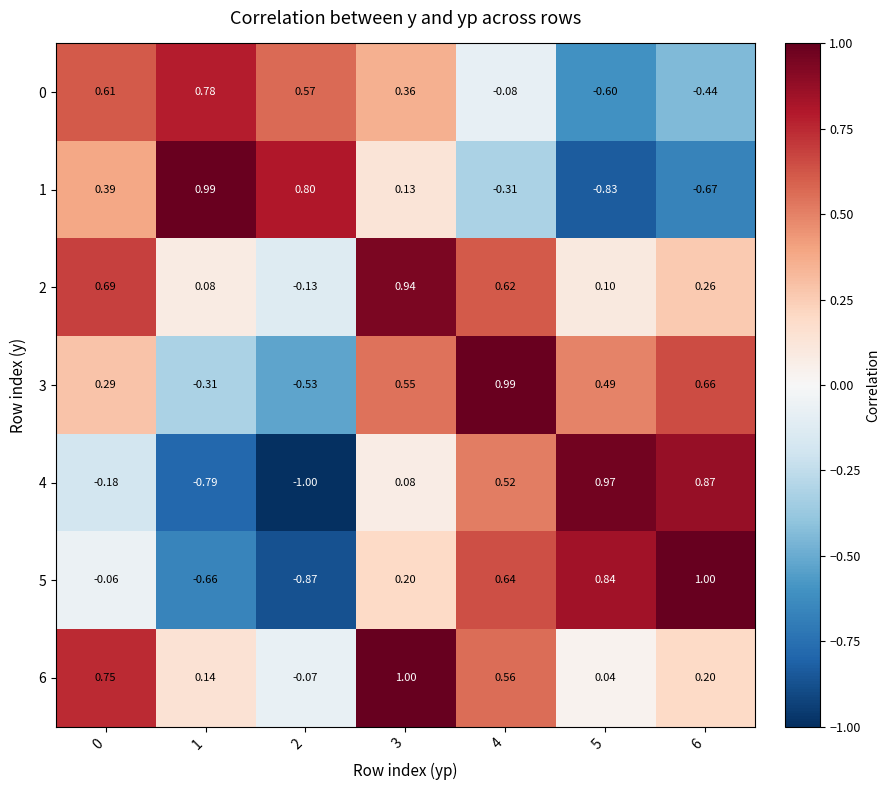

At which category is the sum across all series the highest?

3